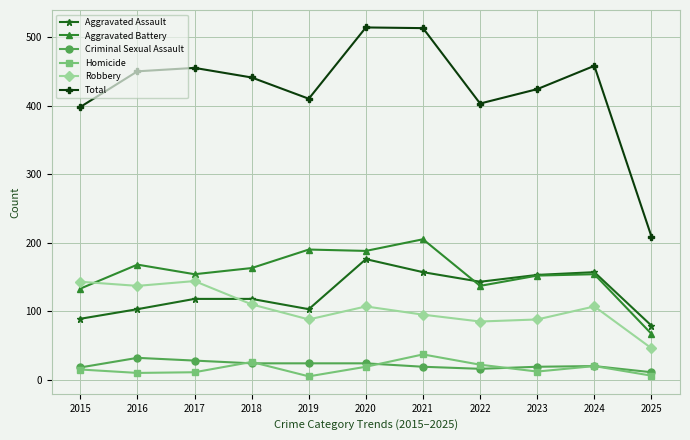

What is the difference between the Criminal Sexual Assault values at 2024 and 2019?

4